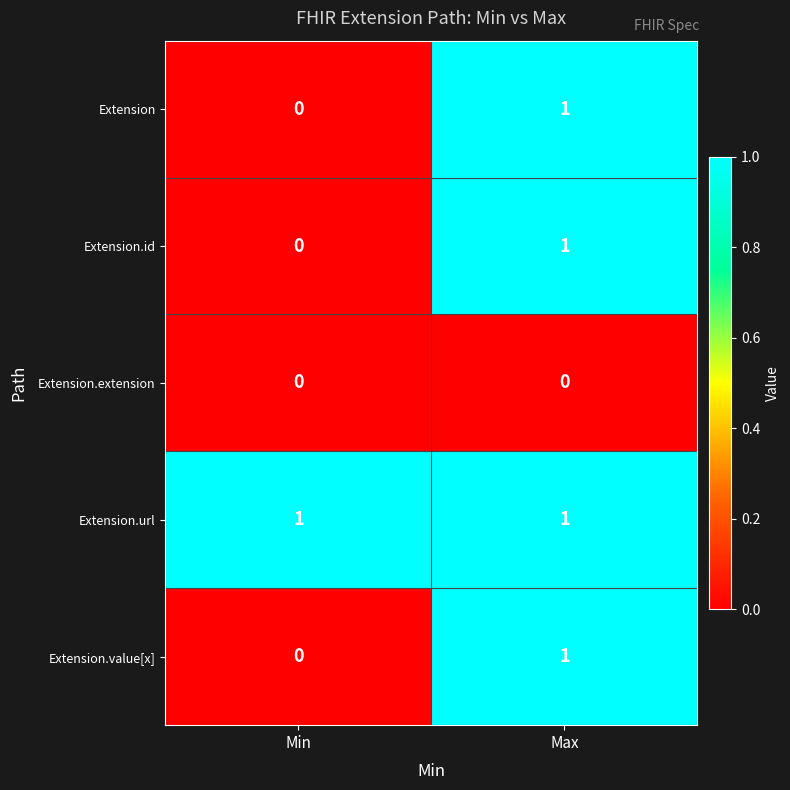

Which series has the largest total across all categories?

Extension.url